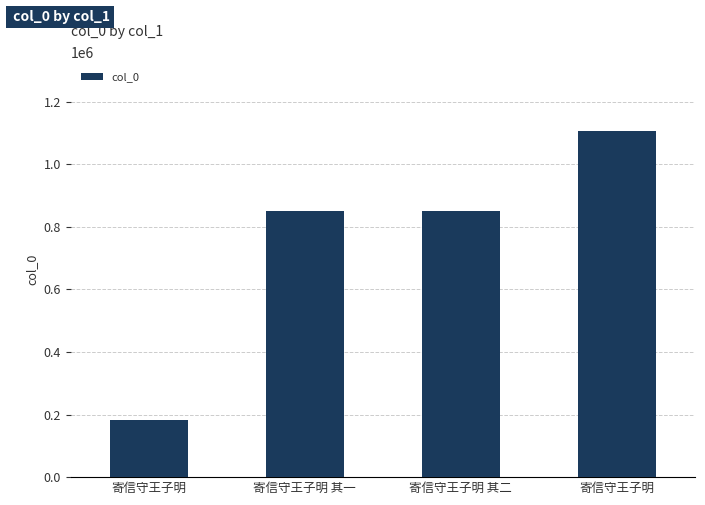

Which category has the lowest value across all series?

寄信守王子明